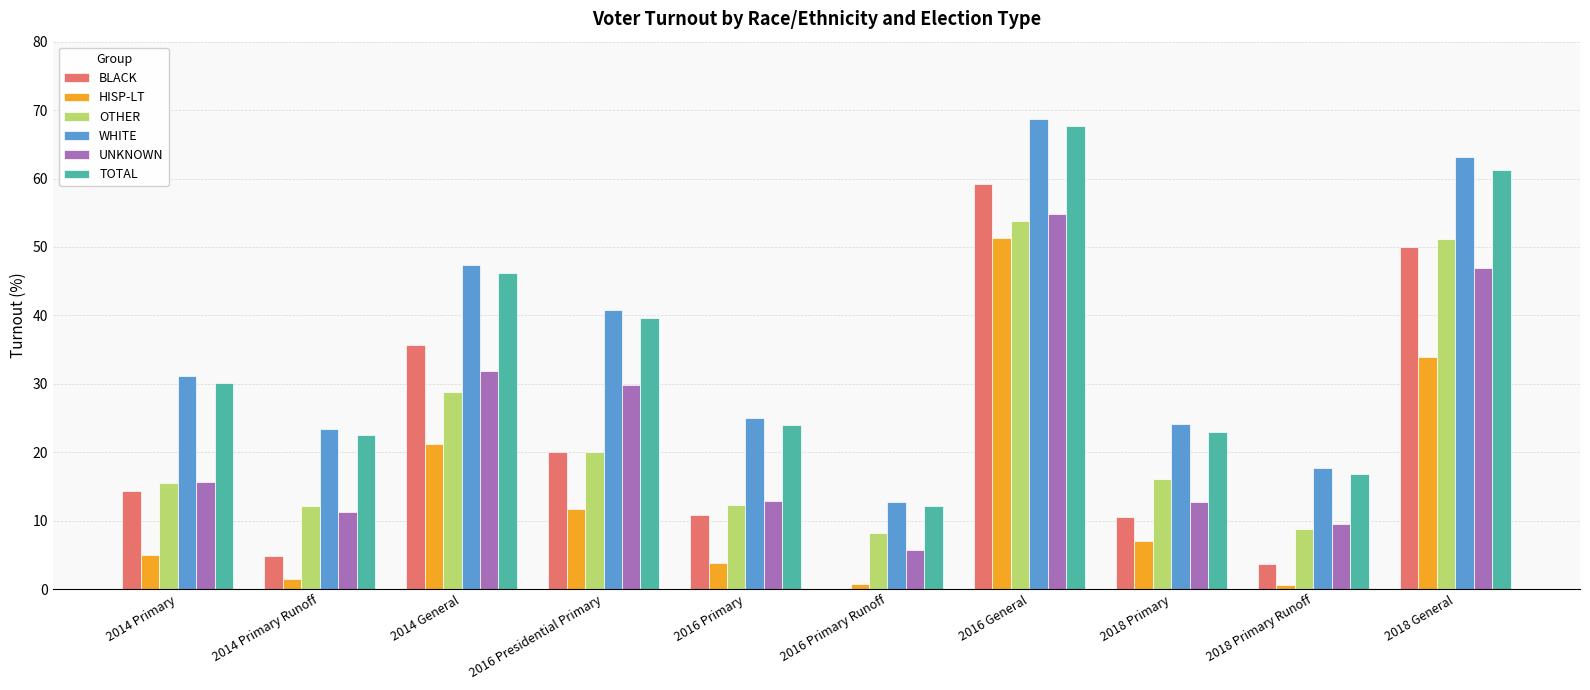

What is the sum of all TOTAL values?

343.1